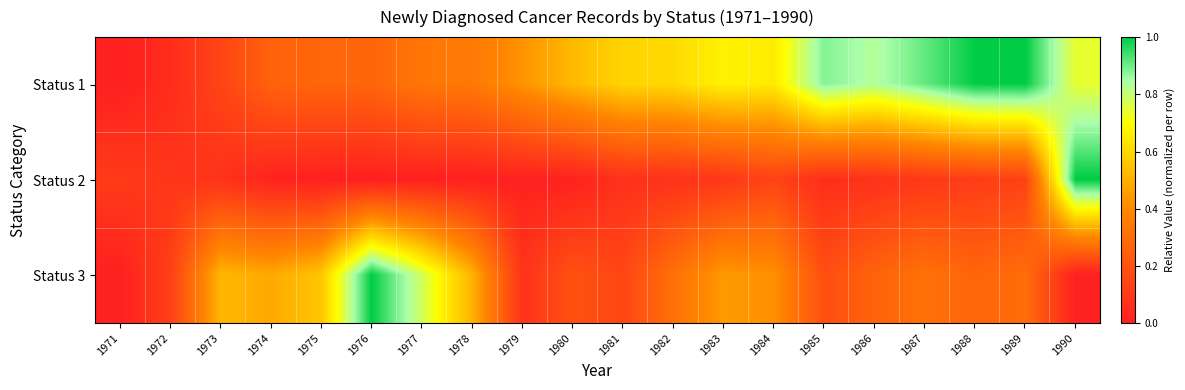

Which series changed the most between 1982 and 1989?

Status 1